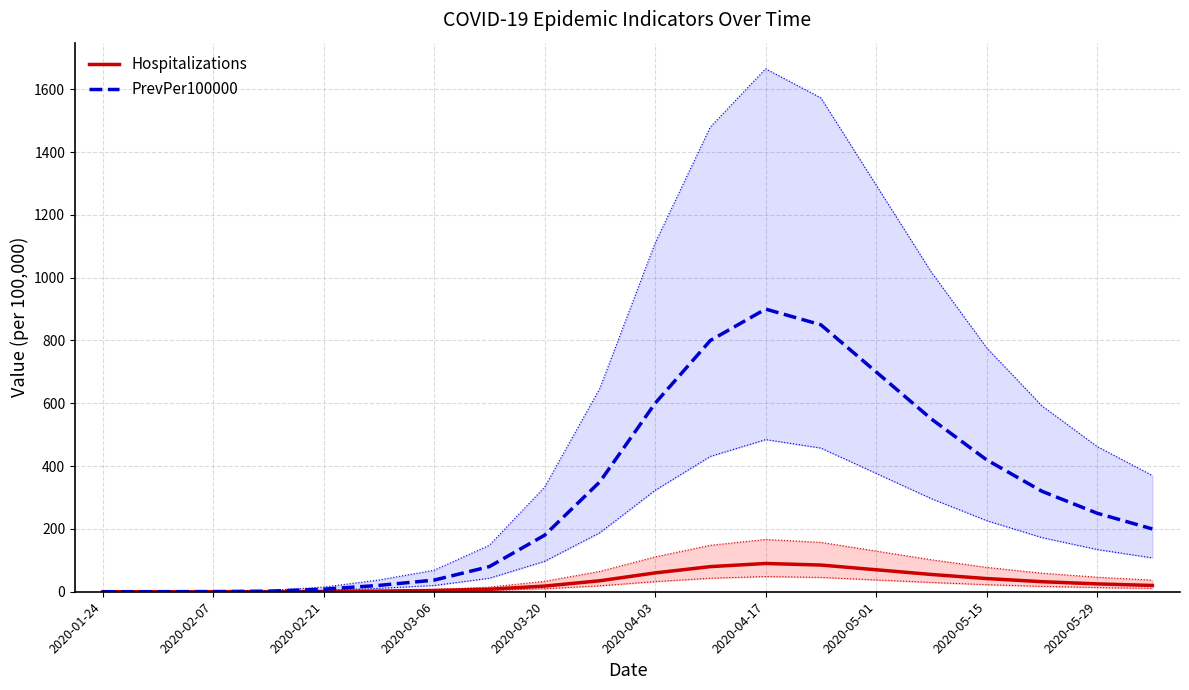

Where is PrevPer100000 nearest to the value 450?

2020-05-15